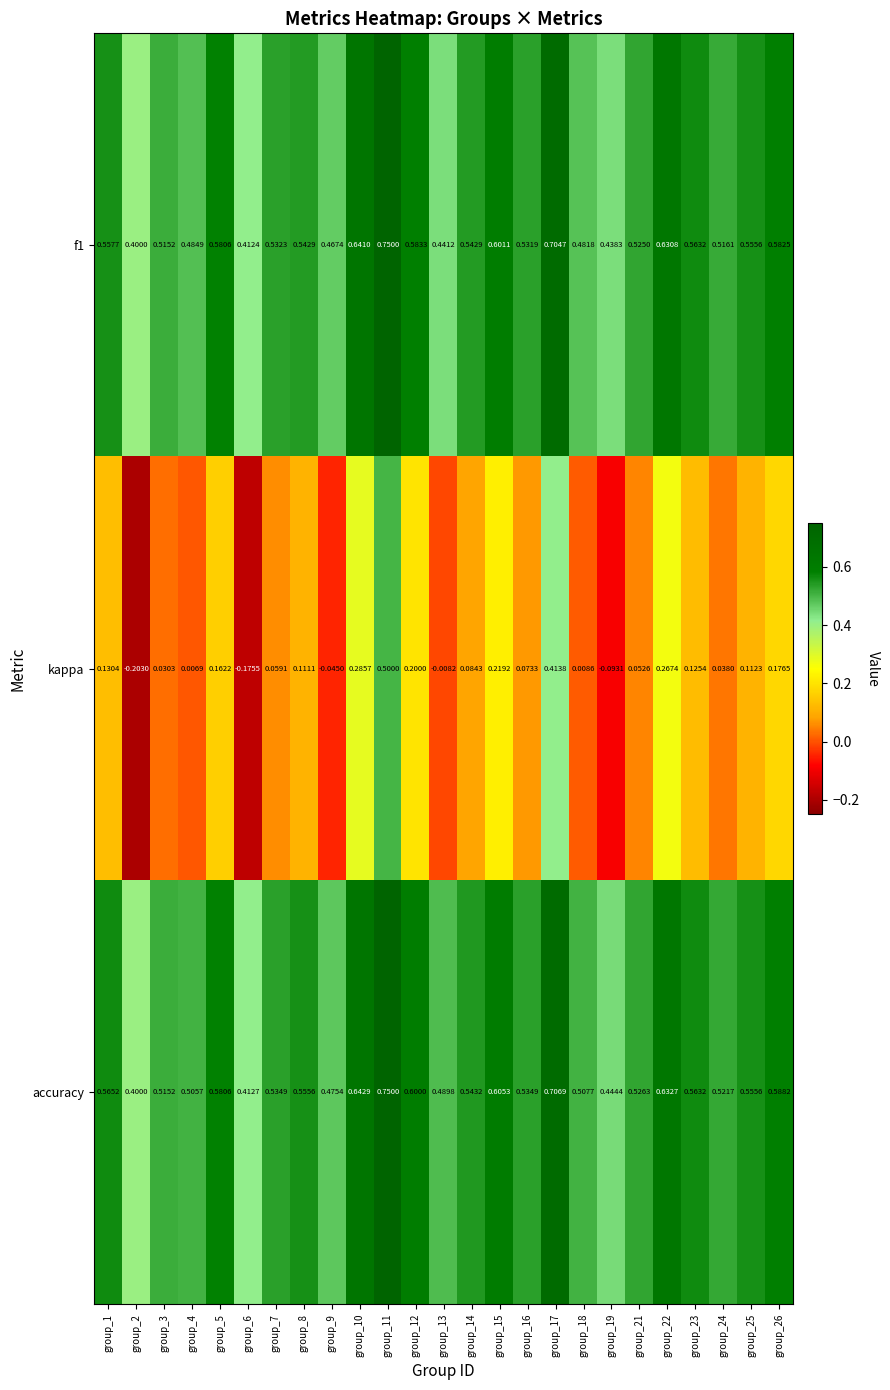

Which series changed the most between group_9 and group_24?

kappa